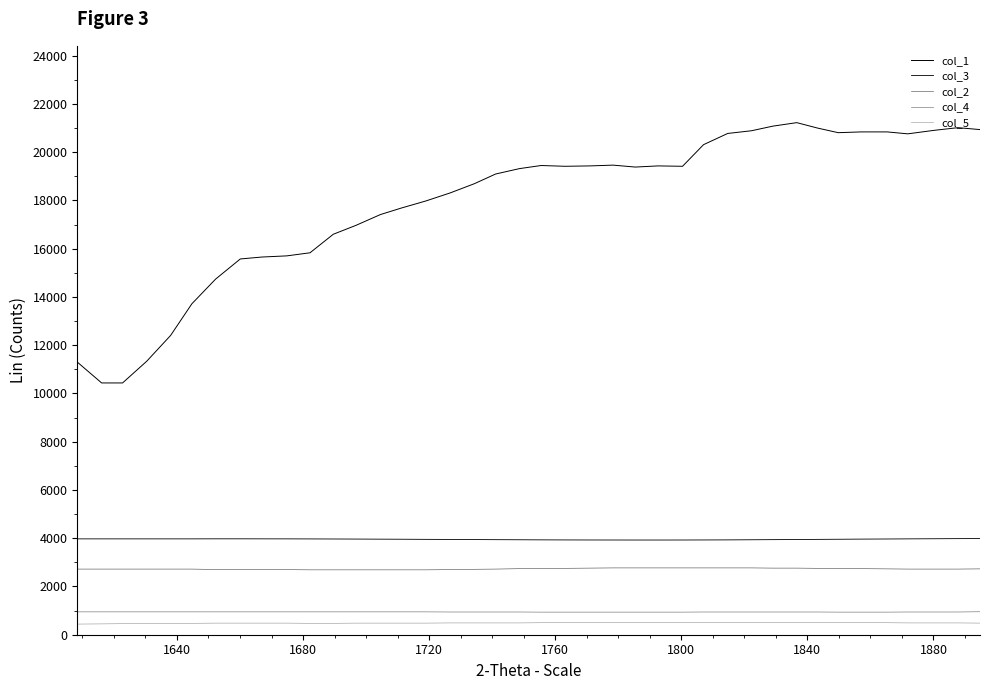

How many lines are shown in the chart?

5